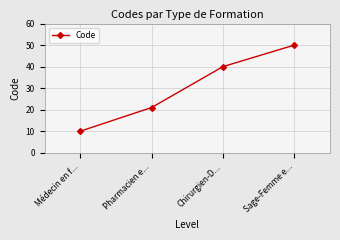

What is the label of the 3rd point from the left?

Chirurgien-D...